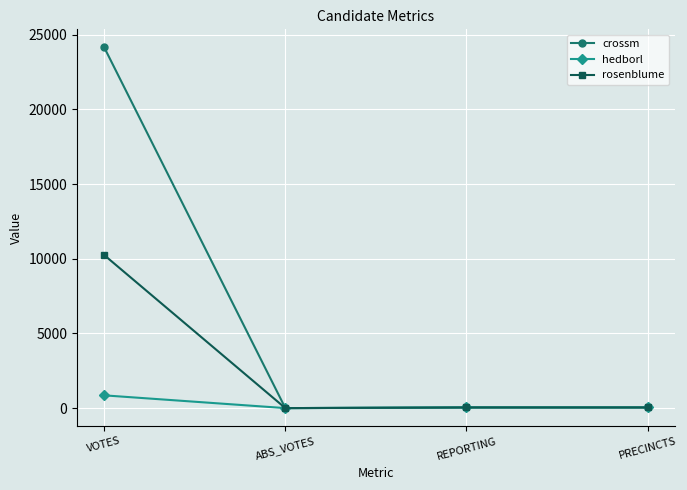

Which category has the highest value in the hedborl series?

VOTES